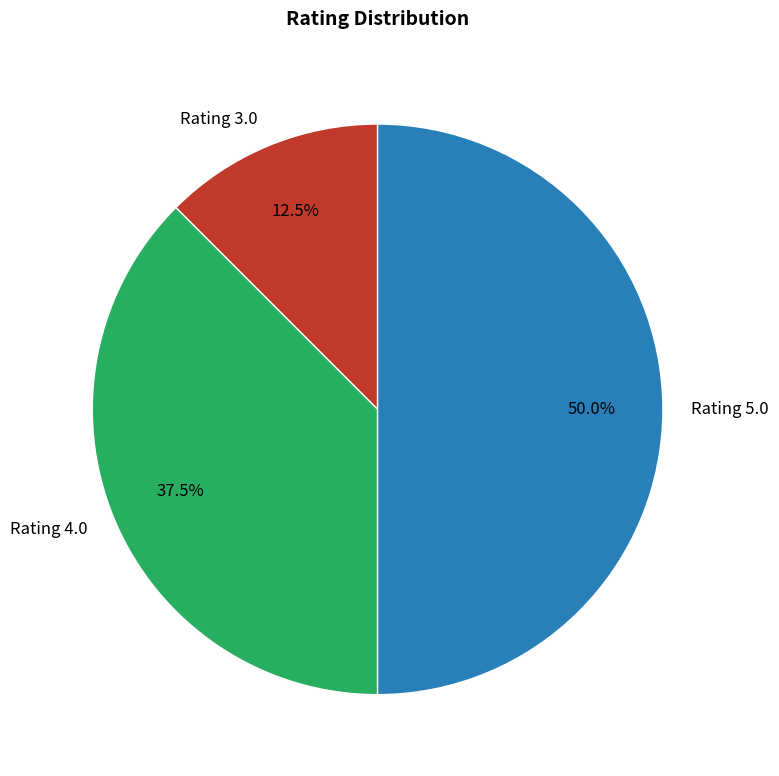

Rank the categories by value from highest to lowest.

Rating 5.0, Rating 4.0, Rating 3.0